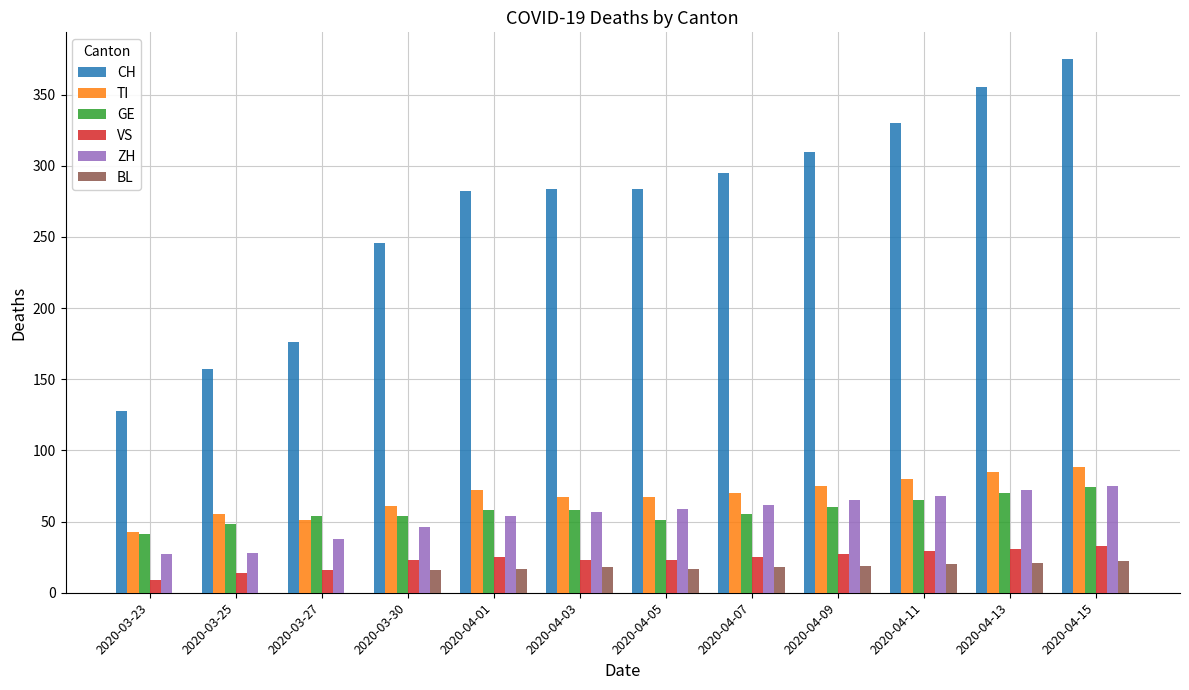

What is the sum of all VS values?

278